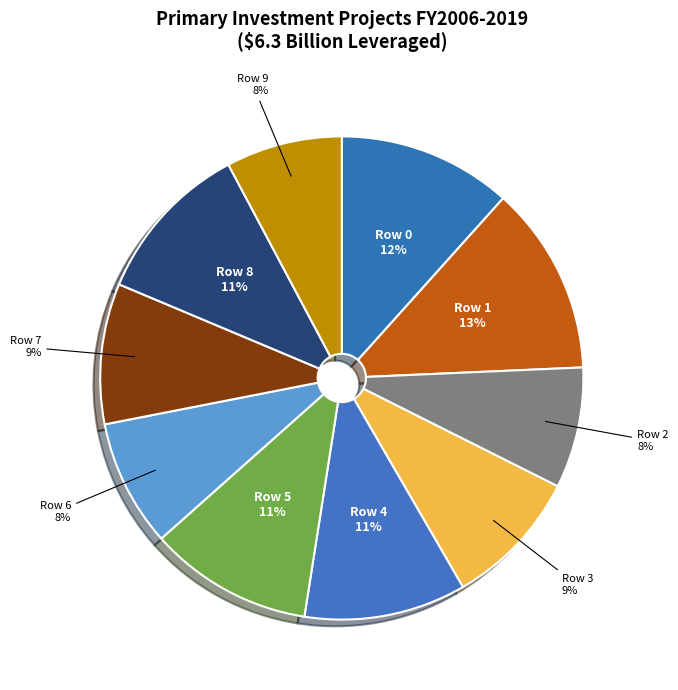

How many segments does this pie chart have?

10